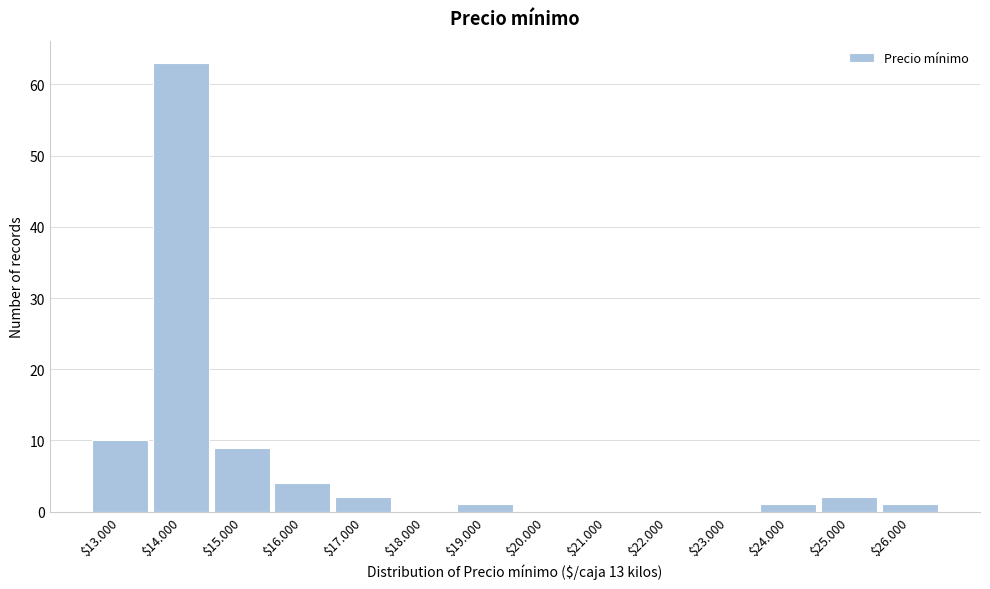

The chart shows a value of 63 at $14.000. True or false?

True